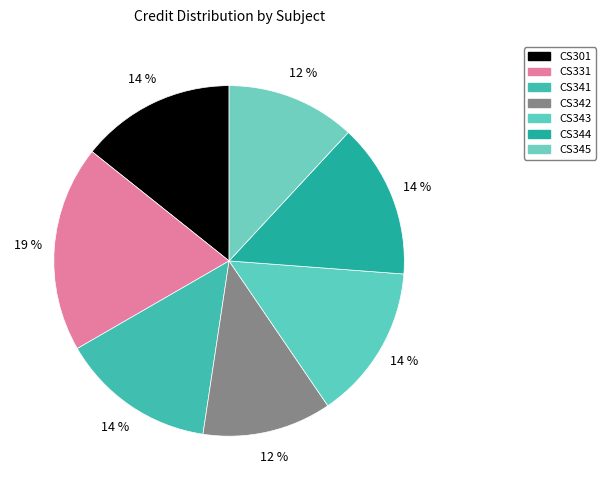

How many segments does this pie chart have?

7